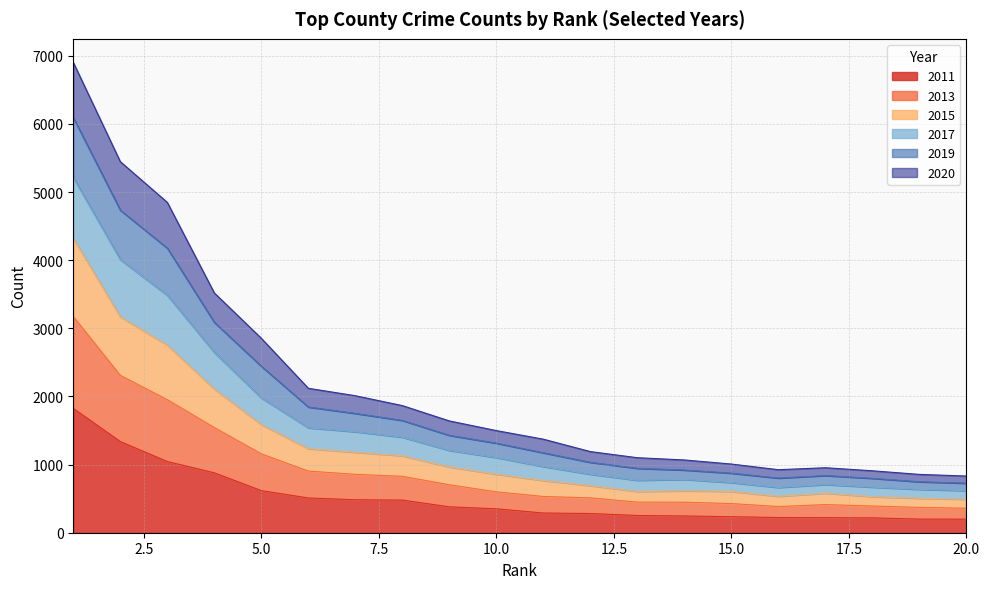

Does the chart have visible grid lines?

Yes